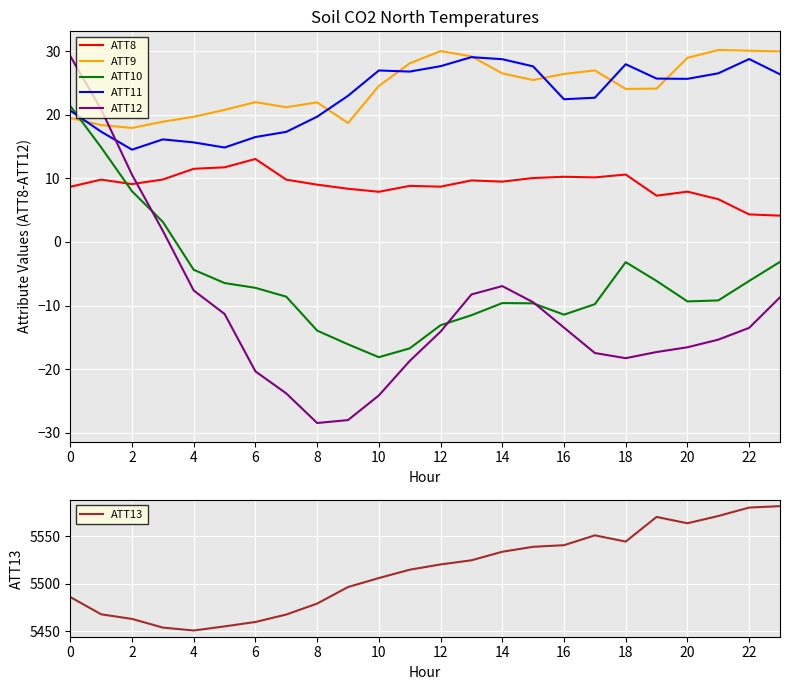

True or false: ATT11 and ATT12 intersect in this chart.

True